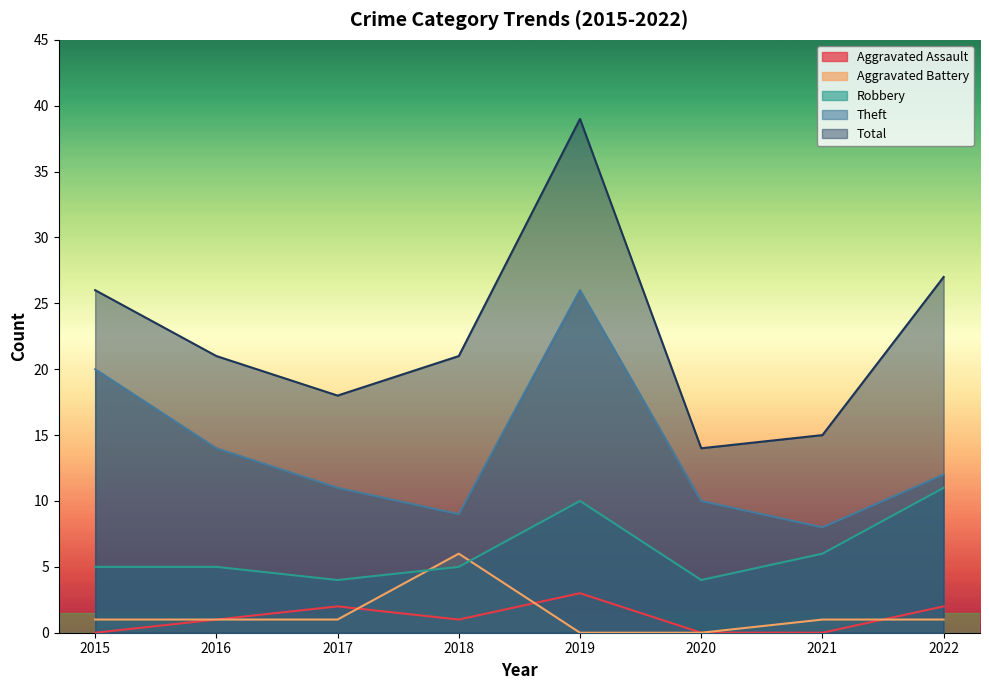

What are all the series names shown in the legend?

Aggravated Assault, Aggravated Battery, Robbery, Theft, Total